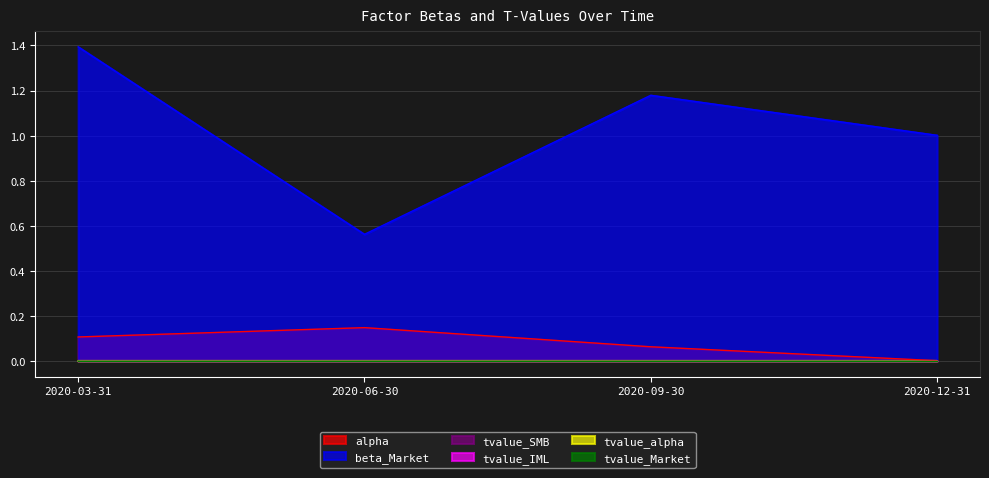

Rank the series by their maximum value, from lowest to highest.

tvalue_SMB, tvalue_IML, tvalue_alpha, tvalue_Market, alpha, beta_Market